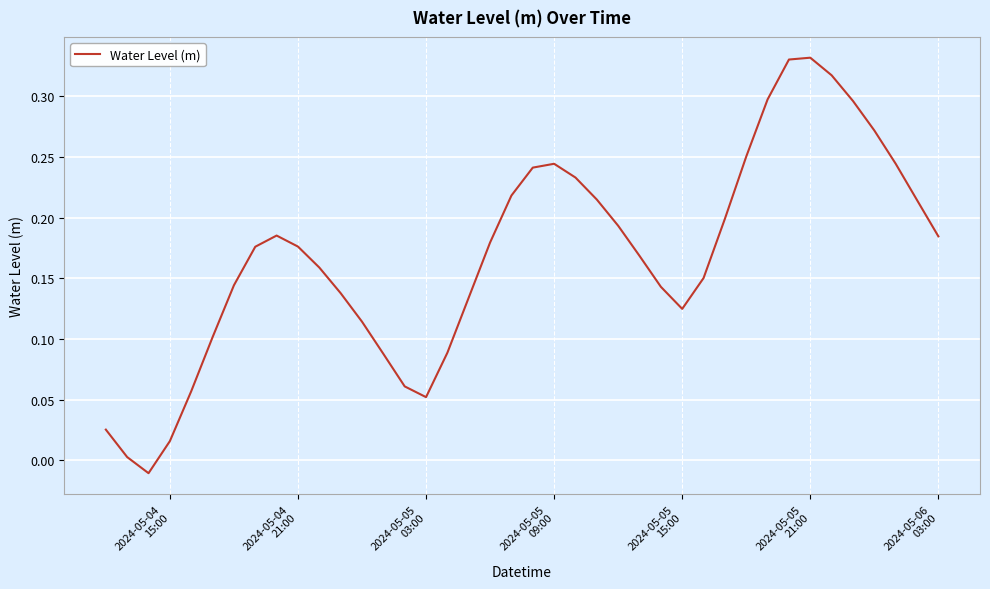

Reading right to left, extract all data points from this chart.

0.2	0.2	0.2	0.3	0.3	0.3	0.3	0.3	0.3	0.3	0.2	0.2	0.1	0.1	0.2	0.2	0.2	0.2	0.2	0.2	0.2	0.2	0.1	0.1	0.1	0.1	0.1	0.1	0.1	0.2	0.2	0.2	0.2	0.1	0.1	0.1	0.0	-0.0	0.0	0.0